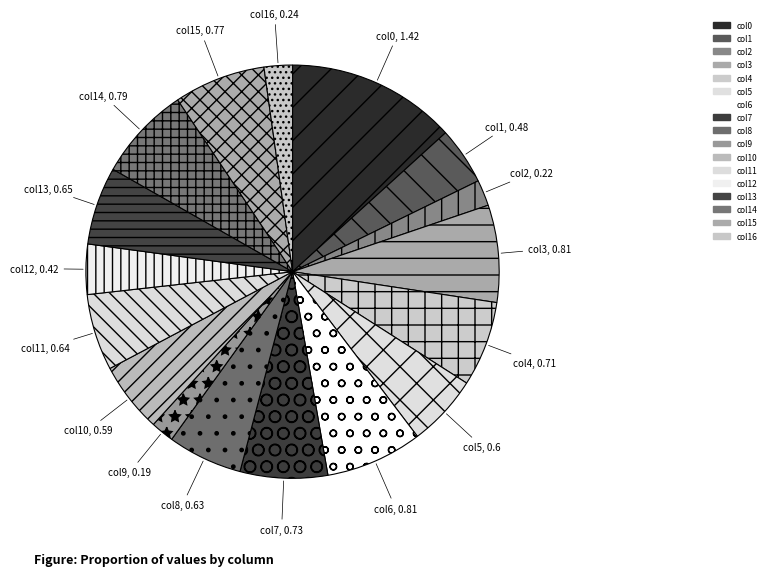

Is there any slice that represents more than half of the pie?

No